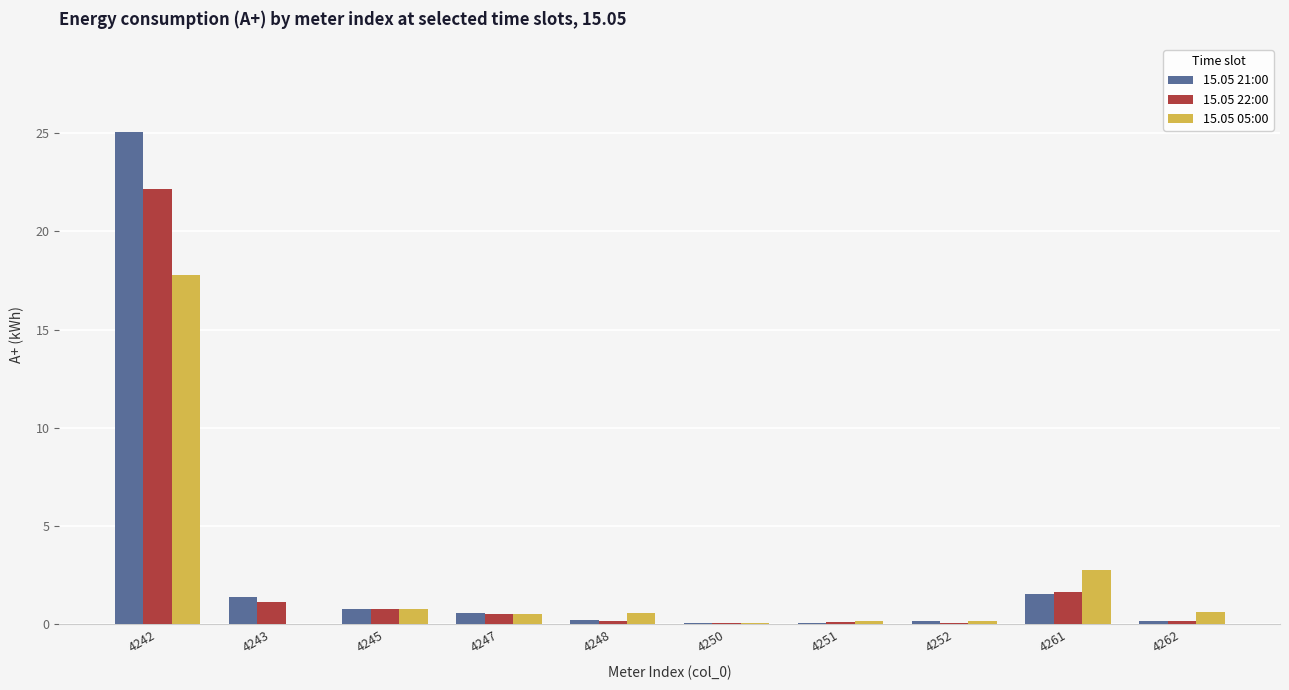

What is the sum of the 15.05 05:00 values at 4243 and 4247?

0.5